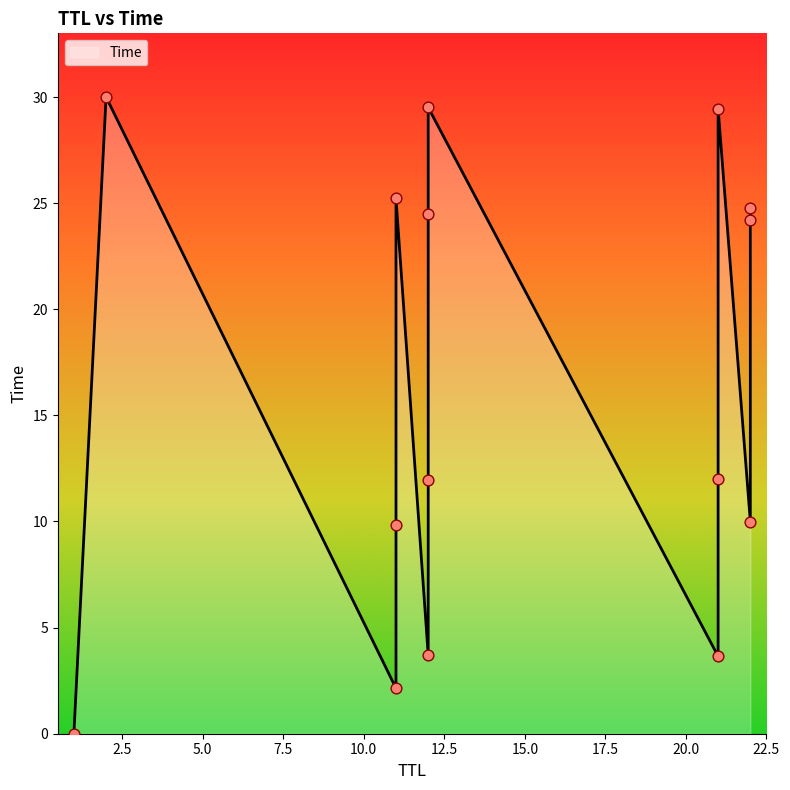

Between 22 and 12, which is larger?

12